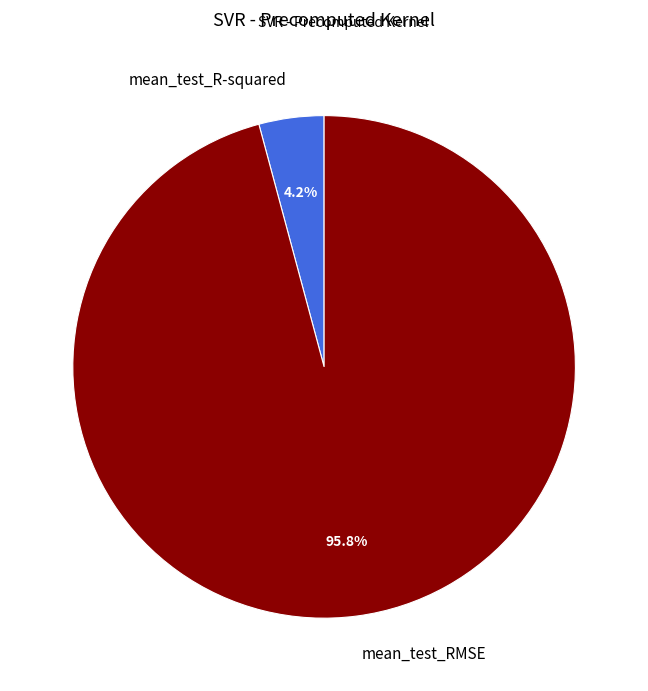

Combined, do mean_test_RMSE and mean_test_R-squared account for over 50%?

Yes